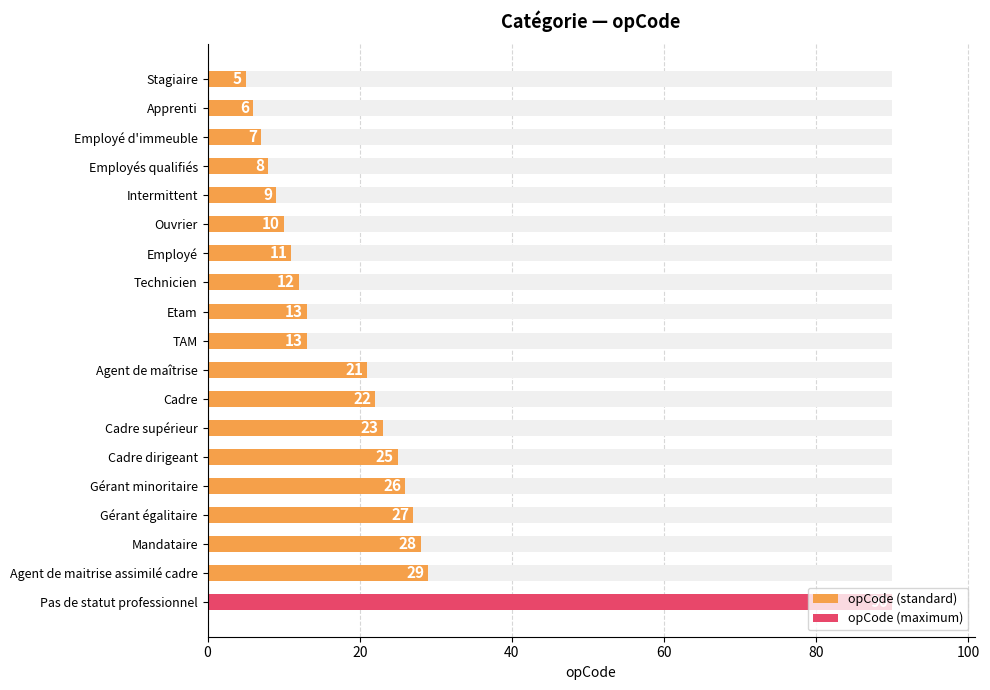

True or false: the data shows 16 at Intermittent.

False